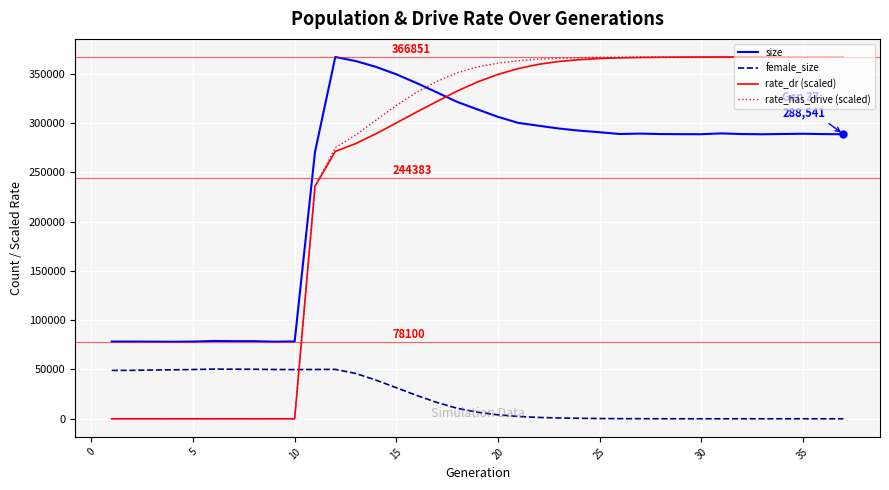

What is the sum of all rate_has_drive (scaled) values?

9387467.6